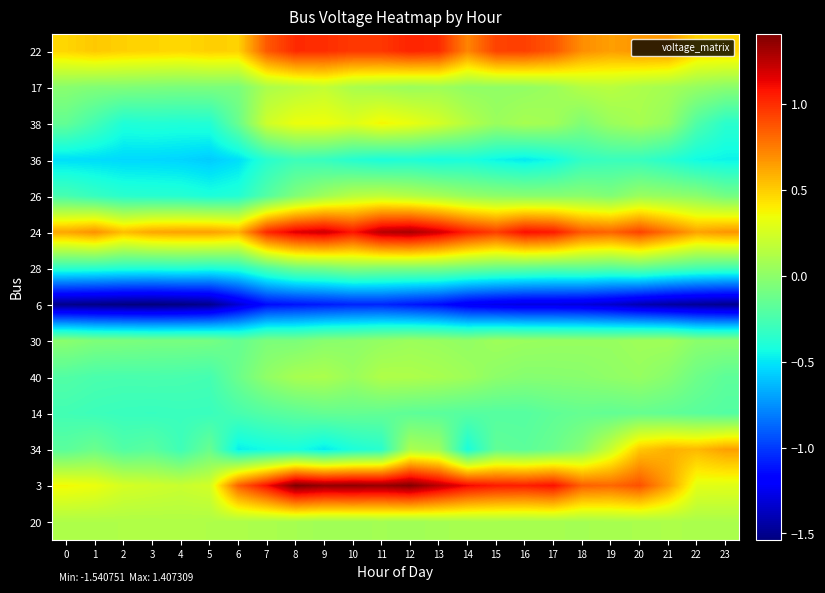

Which has a higher value, 4 or 6?

6